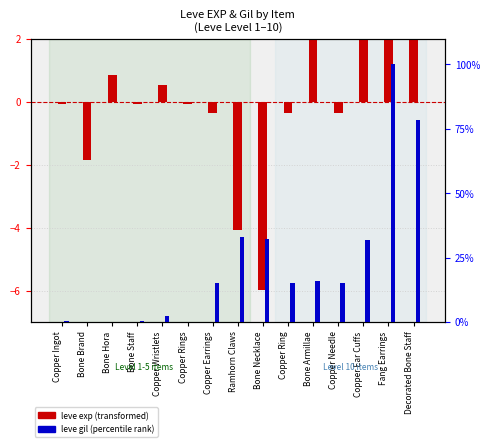

At which category is the sum across all series the highest?

Fang Earrings